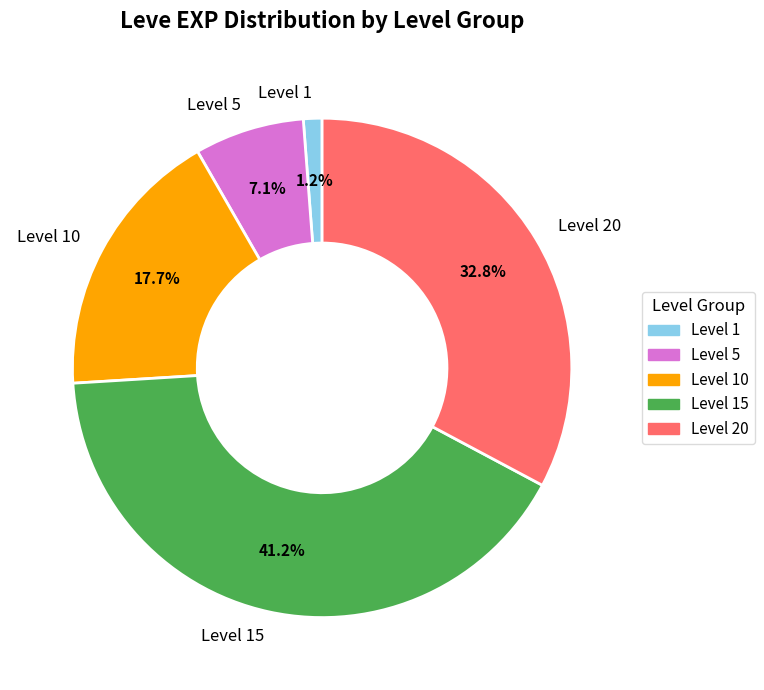

Is there a majority slice in this chart?

No